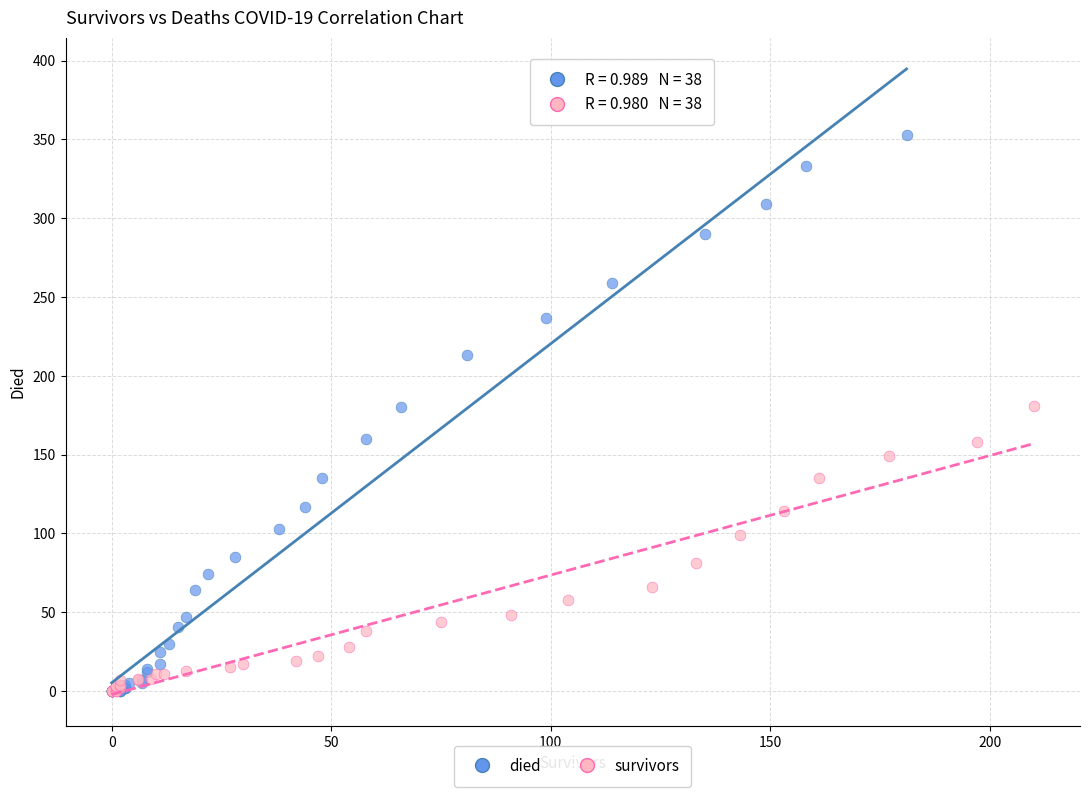

Which series reaches the maximum Y coordinate?

died